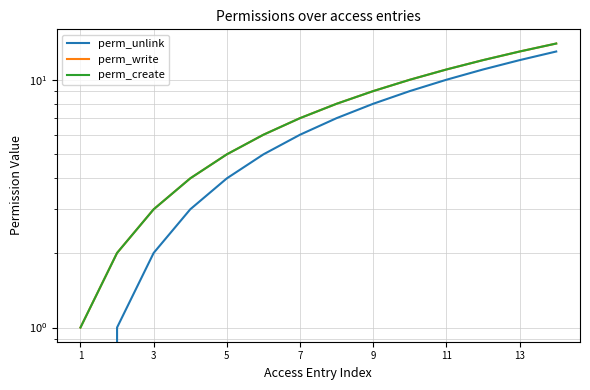

What is the value of the perm_unlink point at the 4th from the left?

3